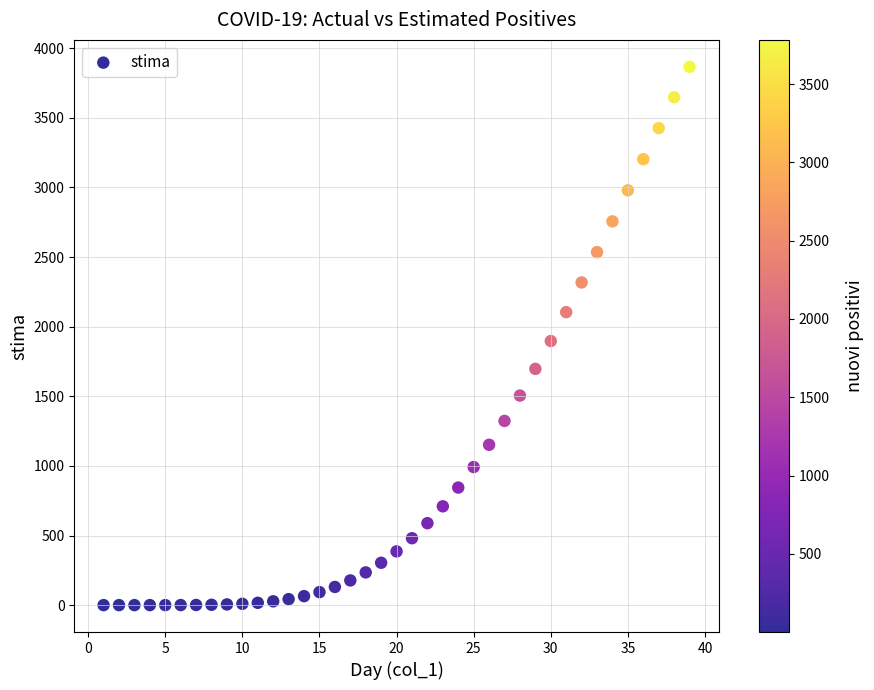

What is the range of X values (max minus min)?

38.0